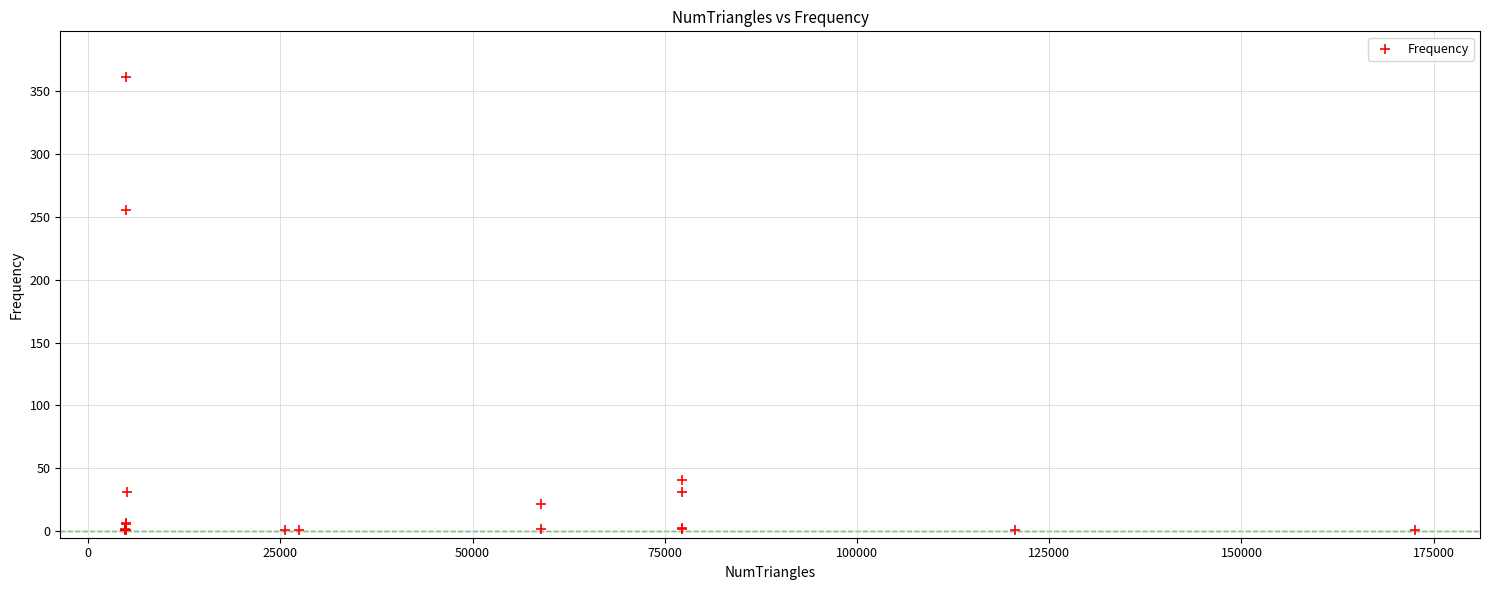

What Y value in the scatter plot is closest to 181?

255